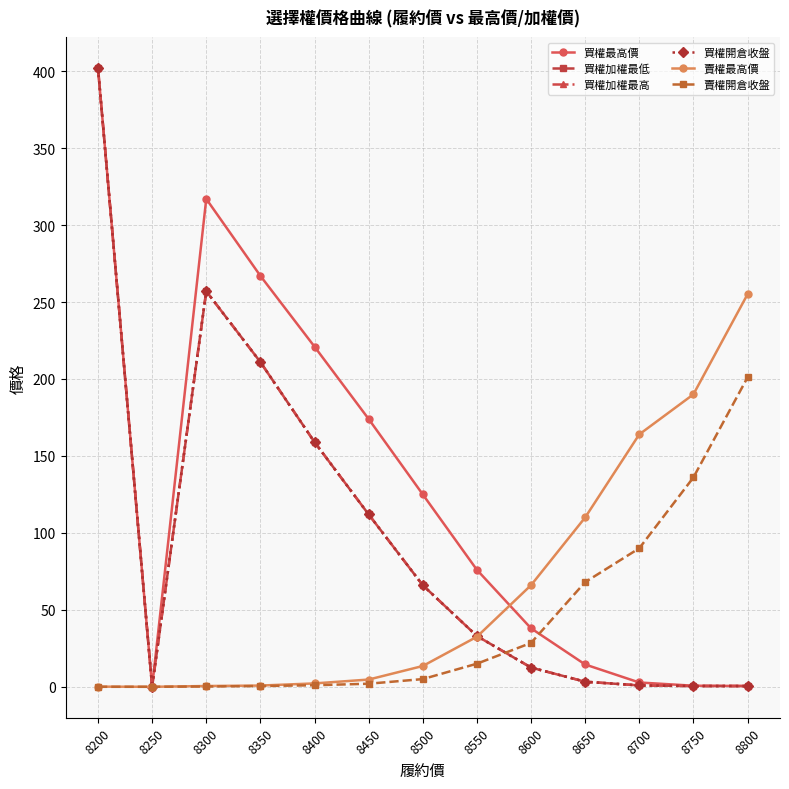

True or false: 買權加權最高 and 賣權最高價 intersect in this chart.

True